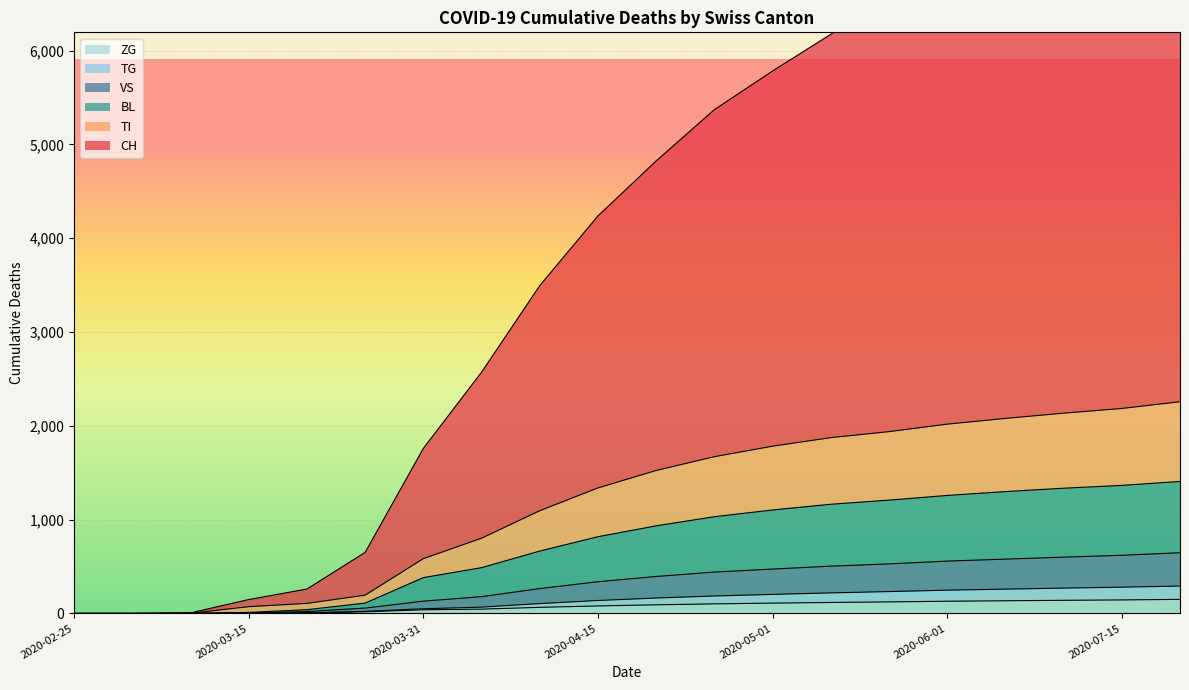

Which has a higher value, 2020-02-25 or 2020-05-20?

2020-05-20